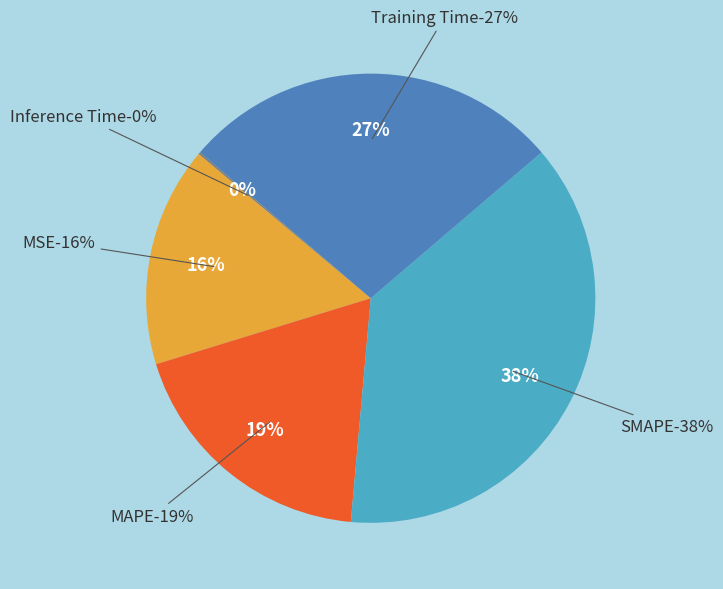

Between MAPE and Inference Time, which is larger?

MAPE